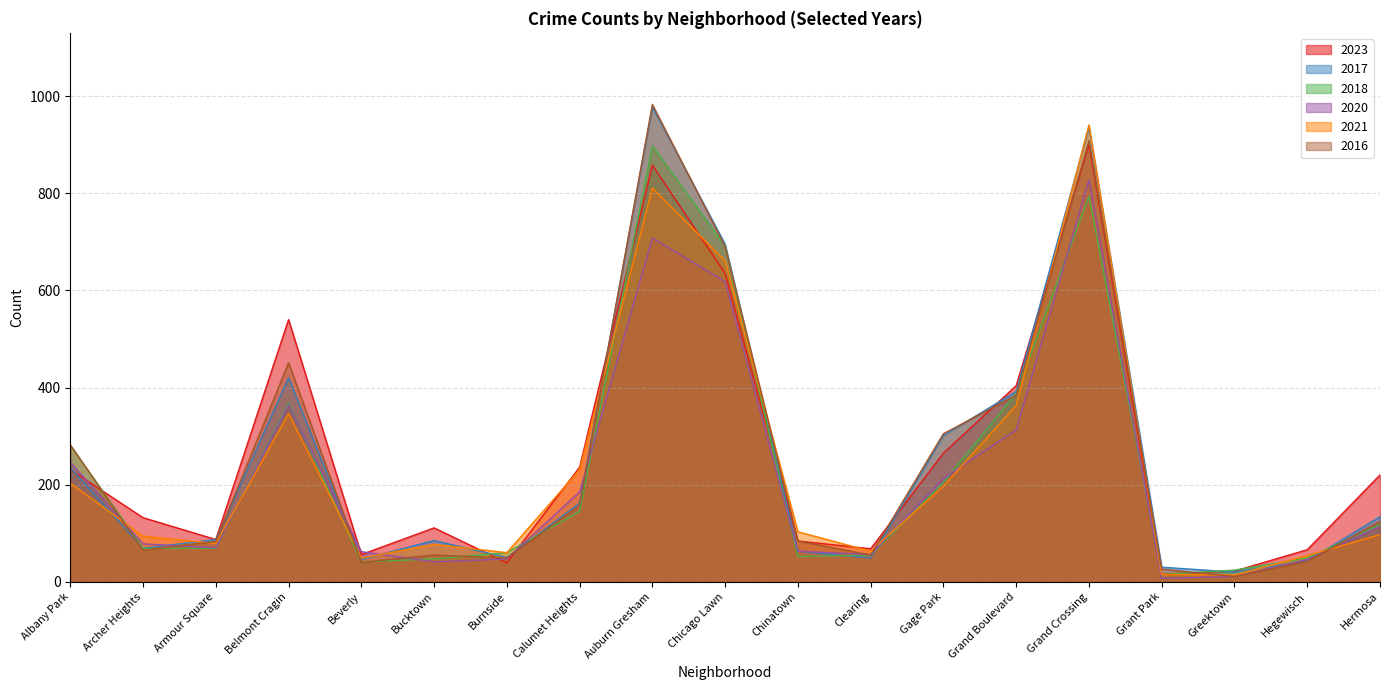

What are all the series names shown in the legend?

2023, 2017, 2018, 2020, 2021, 2016